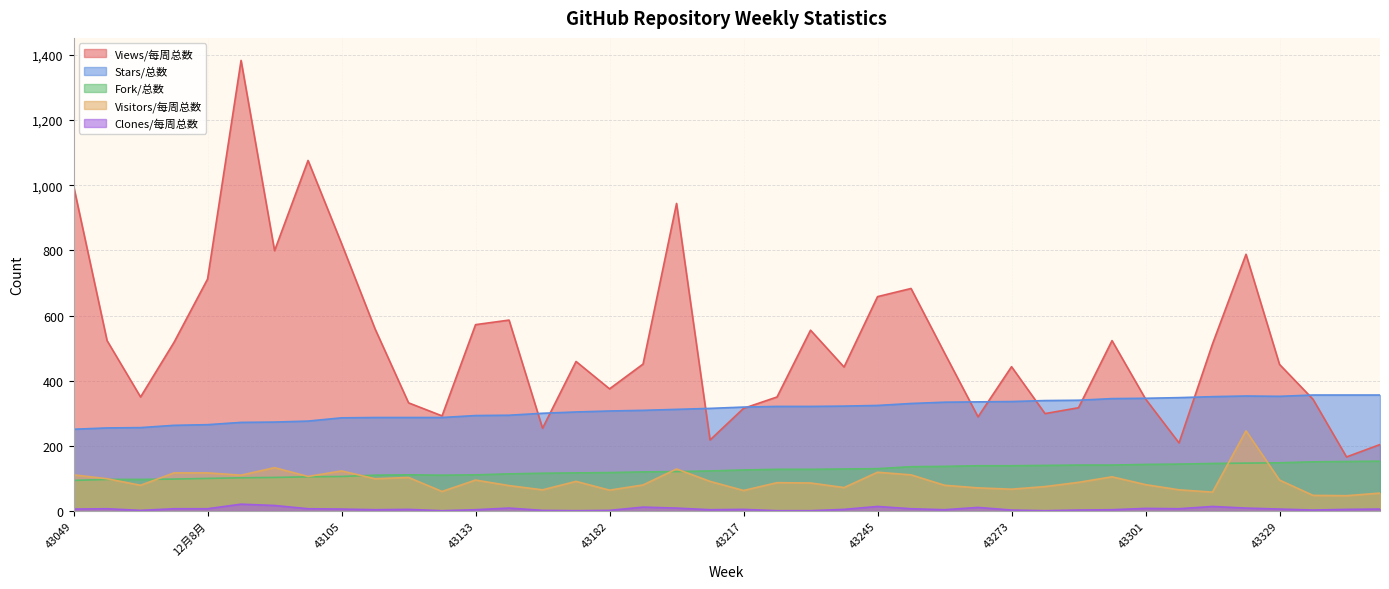

Count the number of categories in the chart.

40